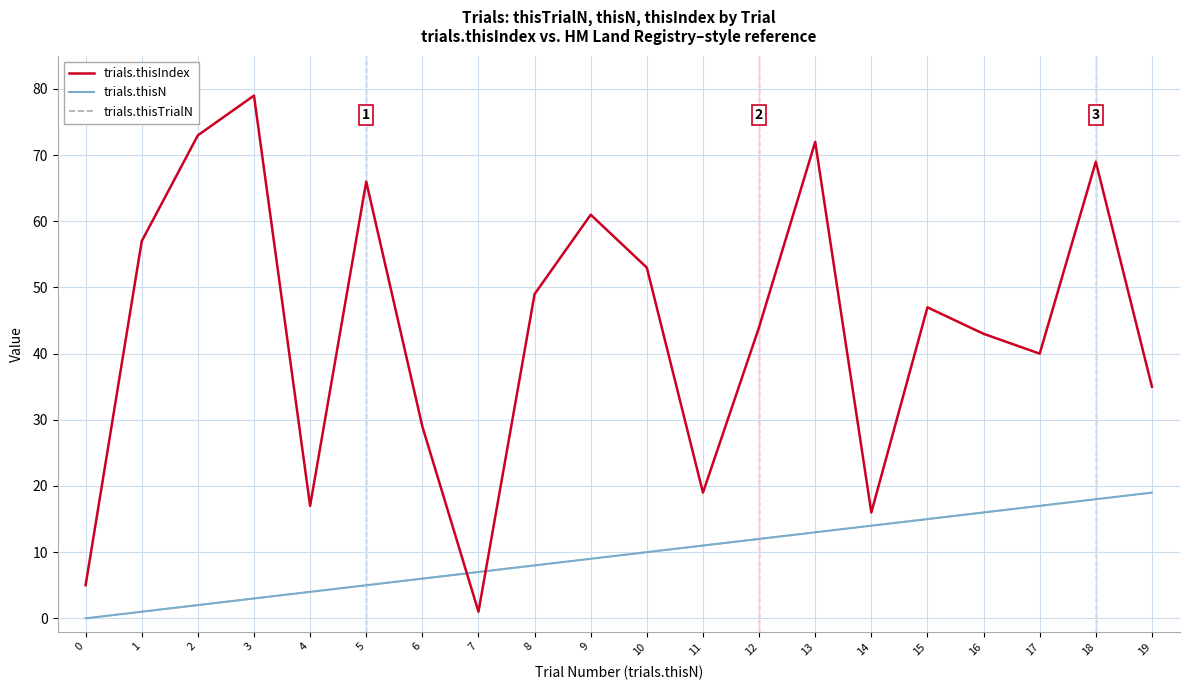

Does the chart have visible grid lines?

Yes